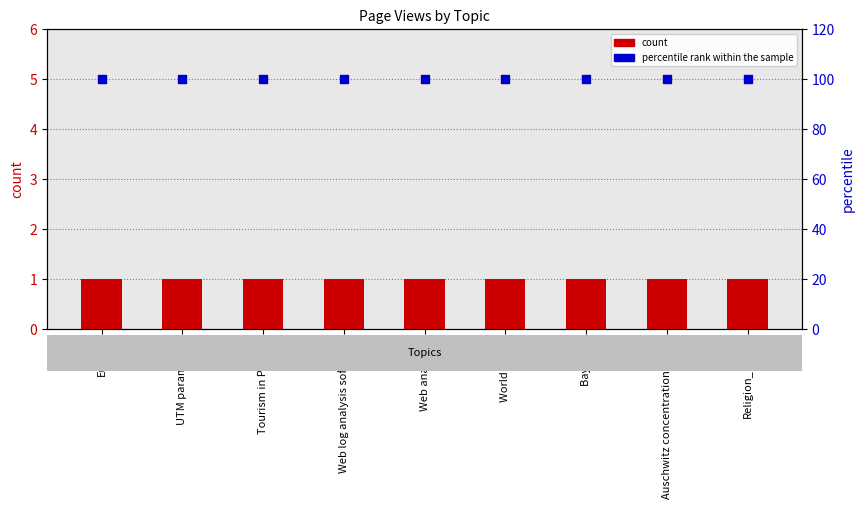

At which category is the sum across all series the highest?

Europe